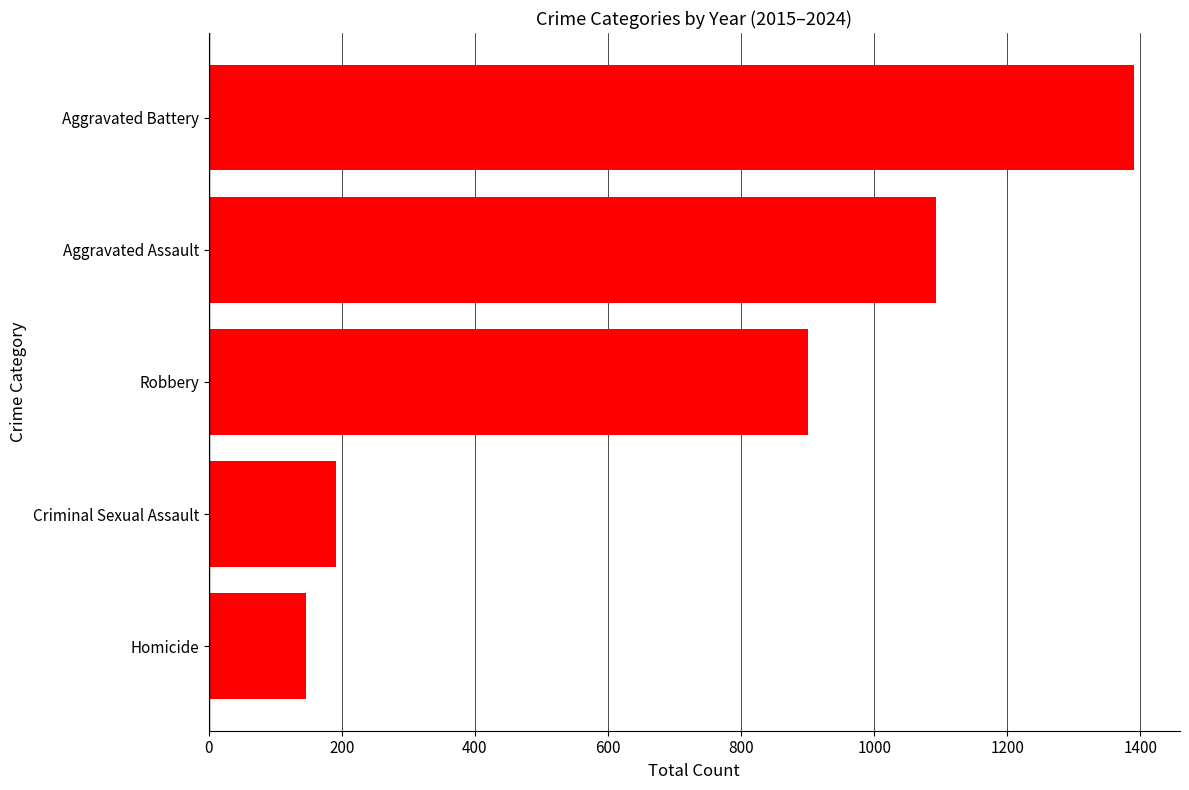

Approximately how many times larger is the value at Robbery compared to Criminal Sexual Assault?

4.7